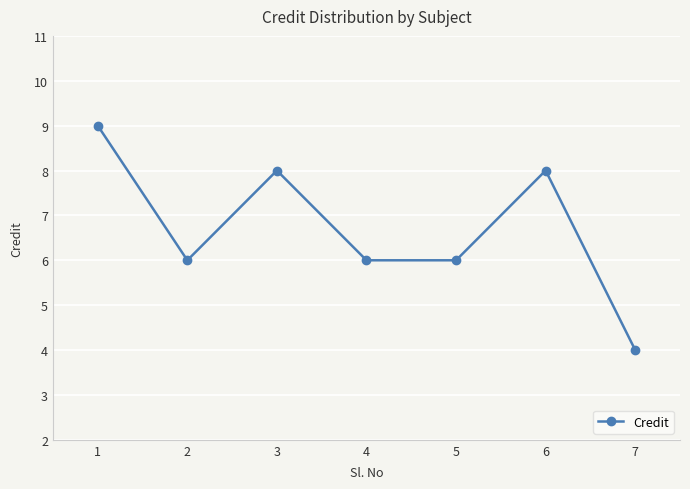

How many values are between 6 and 8?

5